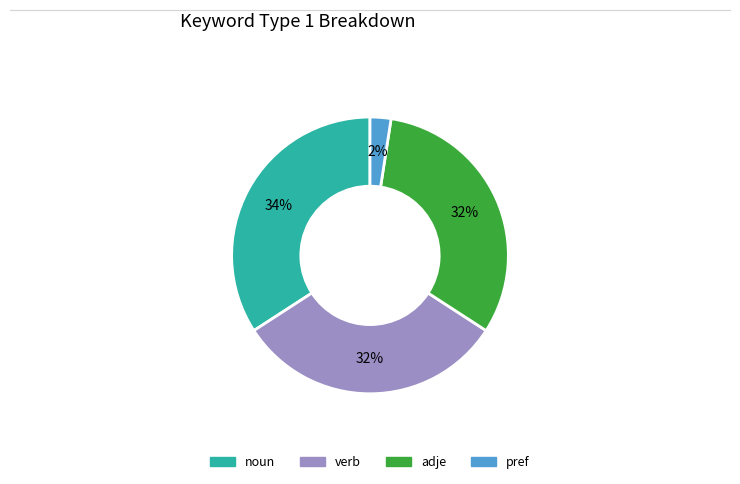

Which slice is the smallest?

pref